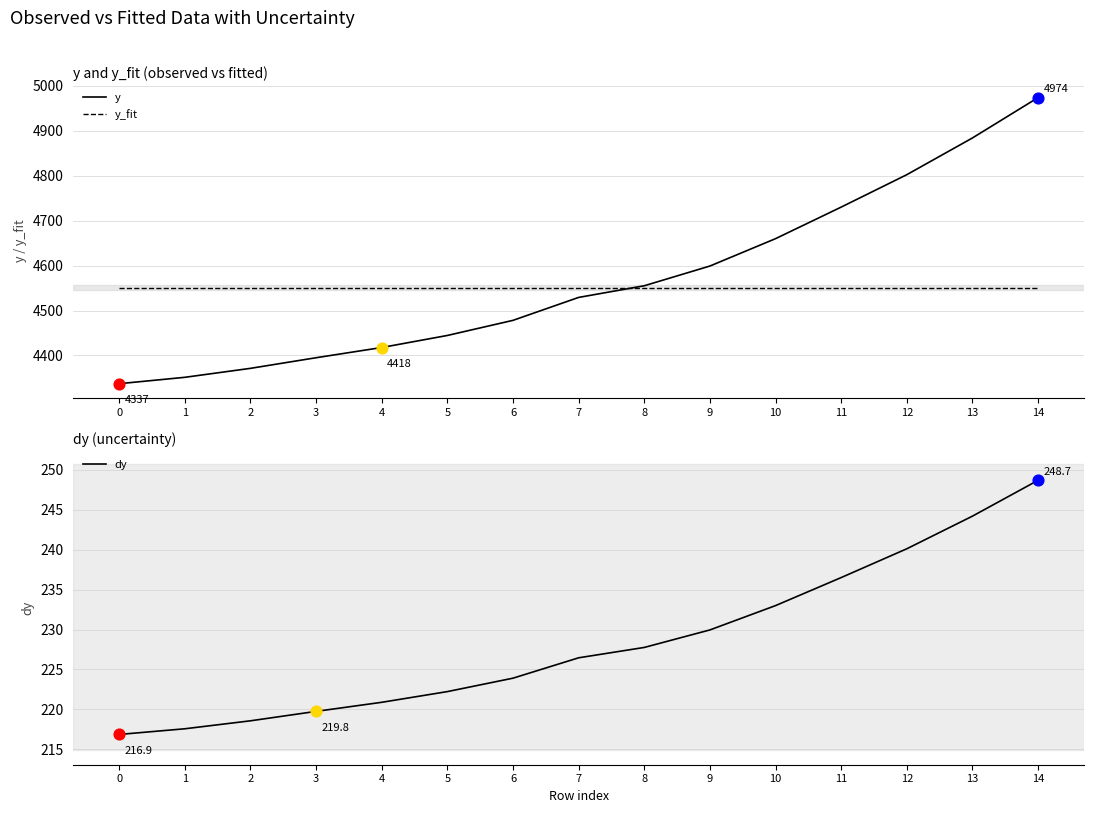

Which series contains the highest Y value?

y